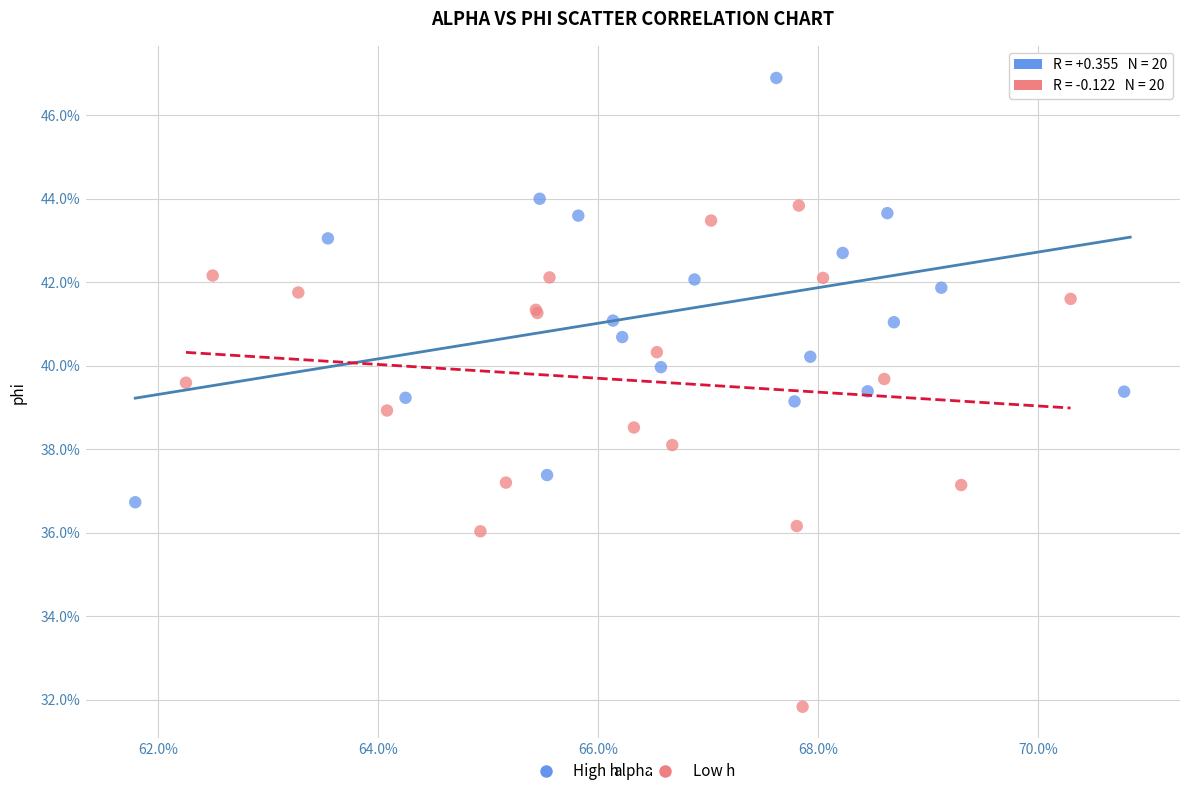

What are all the series names shown in the legend?

High h, Low h